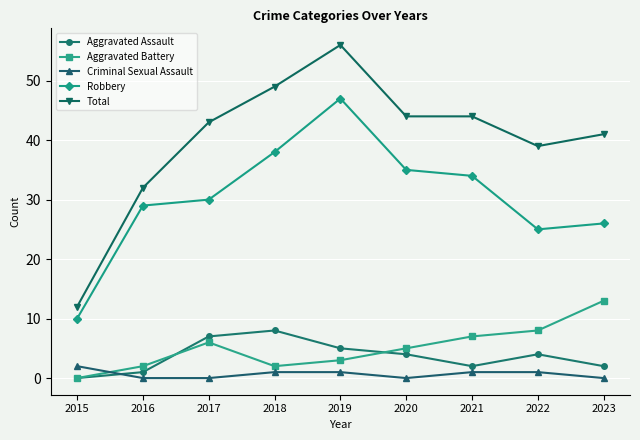

What is the sum of the Aggravated Battery values at 2023 and 2018?

15